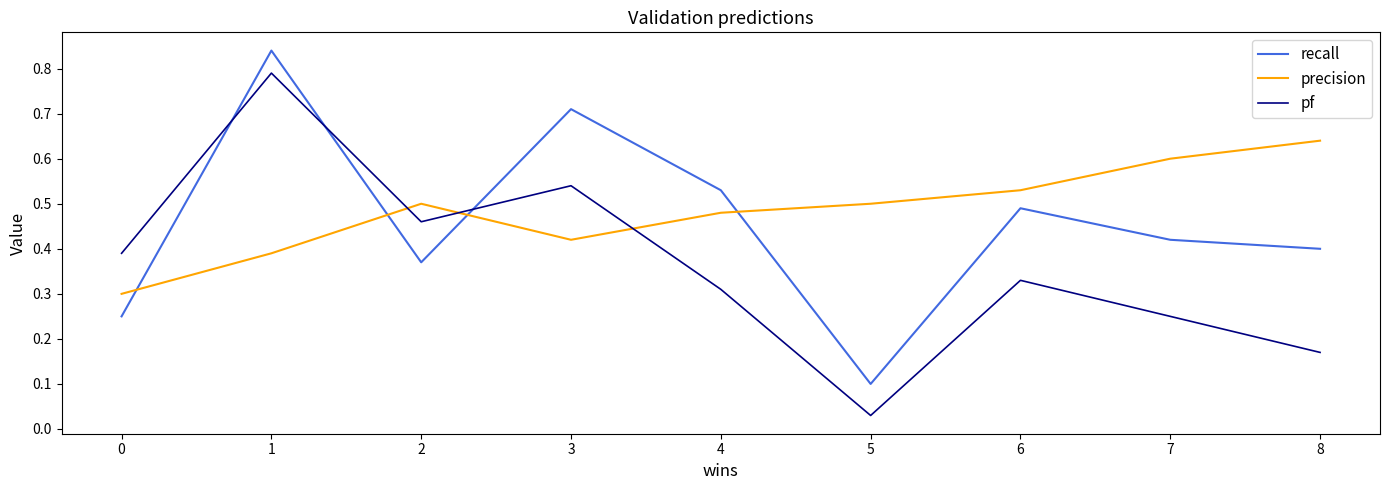

What is the difference between the pf values at 4 and 0?

0.1